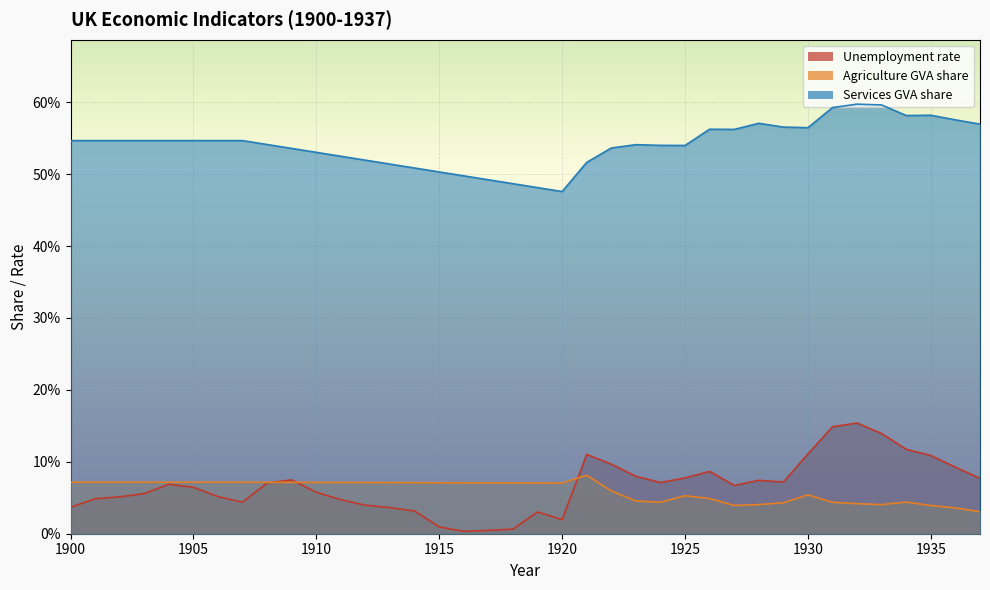

How many lines are shown in the chart?

3